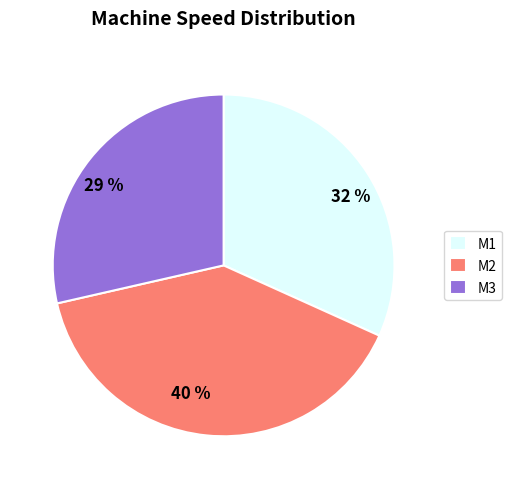

Which category has the smallest portion of the pie?

M3